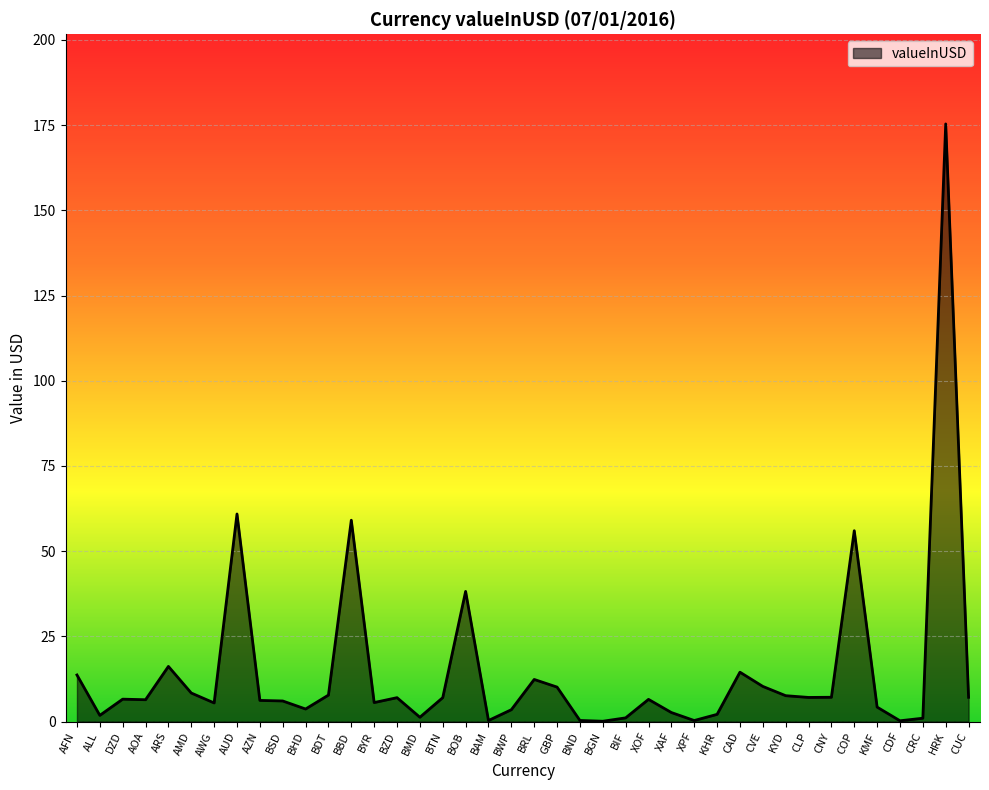

How many lines are shown in the chart?

1